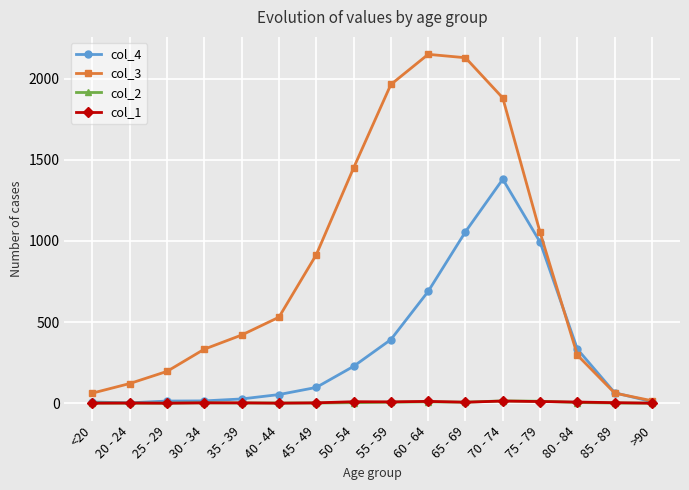

Is this an area chart (filled region under the line)?

No